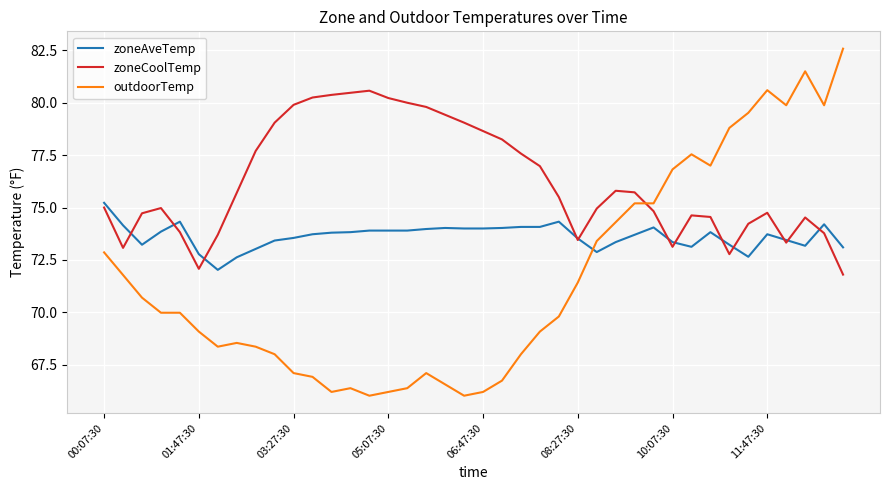

List the series in order of their peak value, highest first.

outdoorTemp, zoneCoolTemp, zoneAveTemp